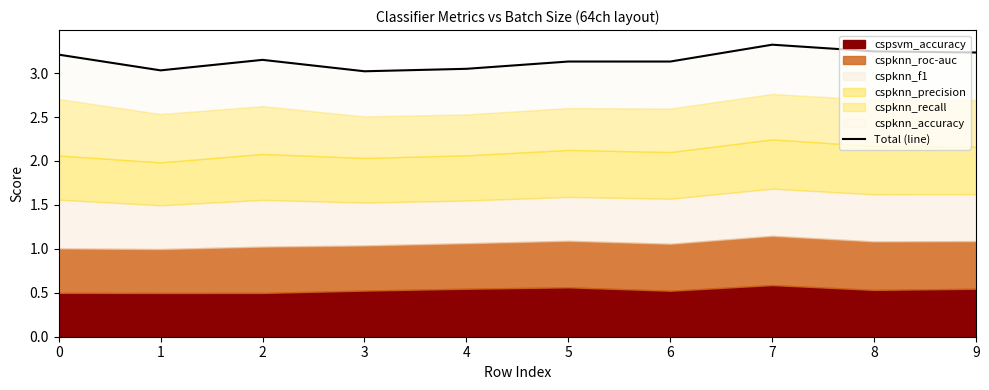

What is the difference between the maximum and minimum values?

0.3